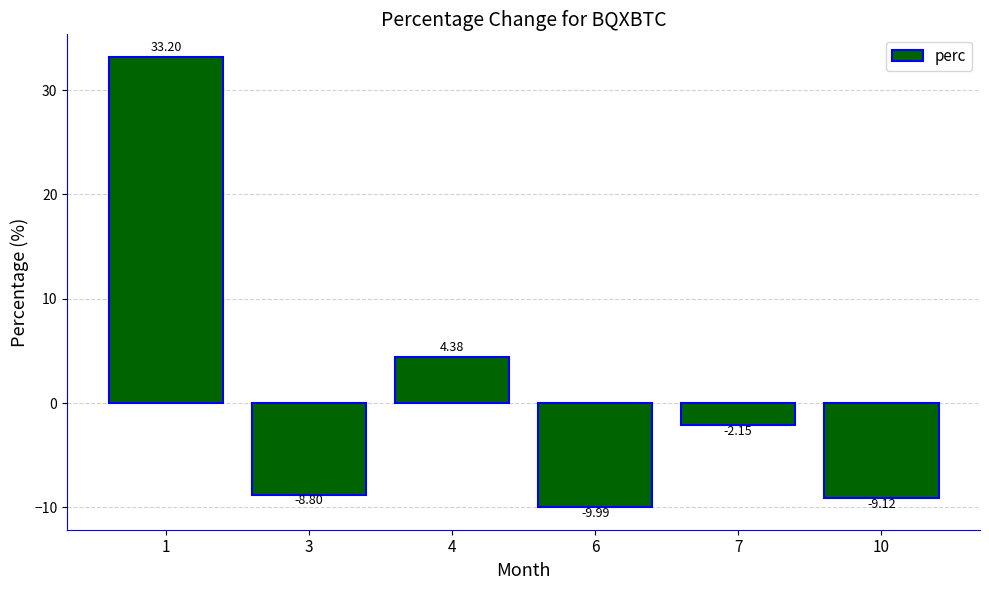

Are the bars grouped side by side (vs. stacked)?

No